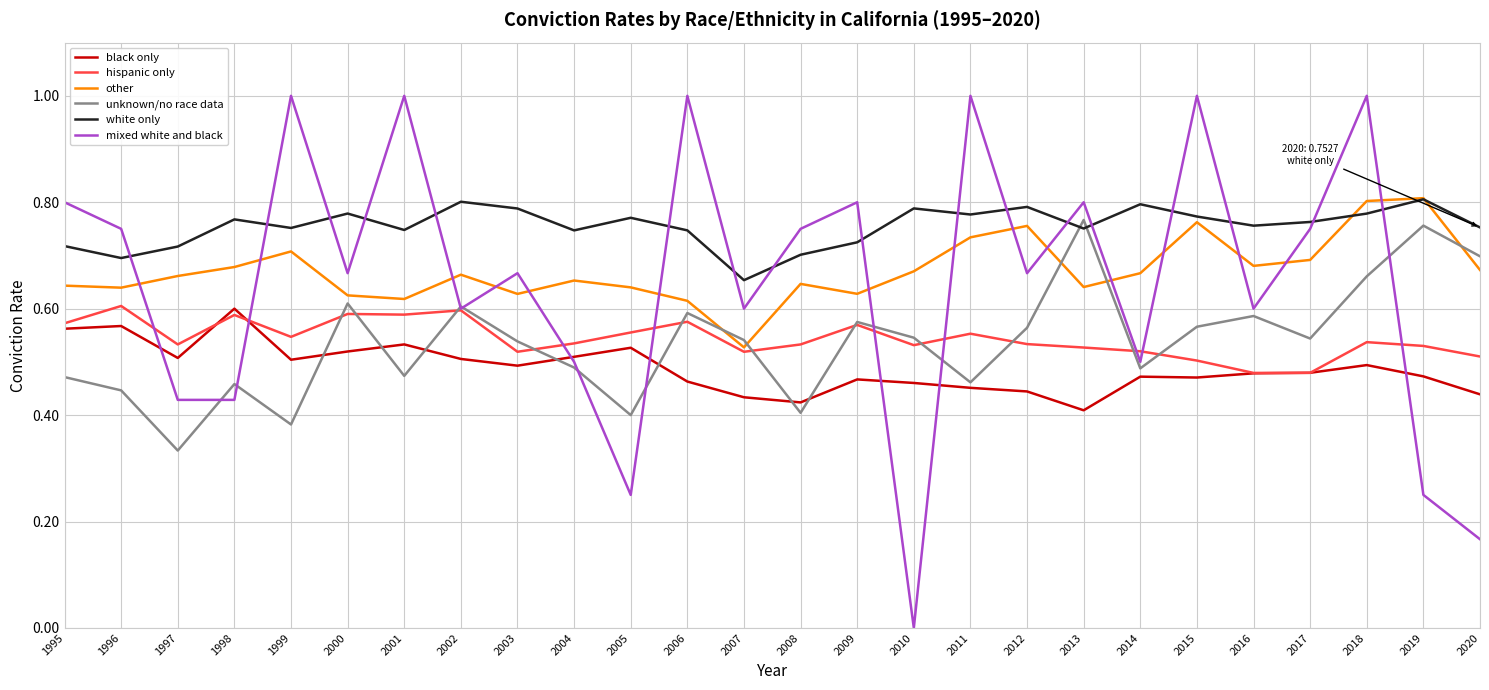

What is the maximum value shown in the chart?

1.0